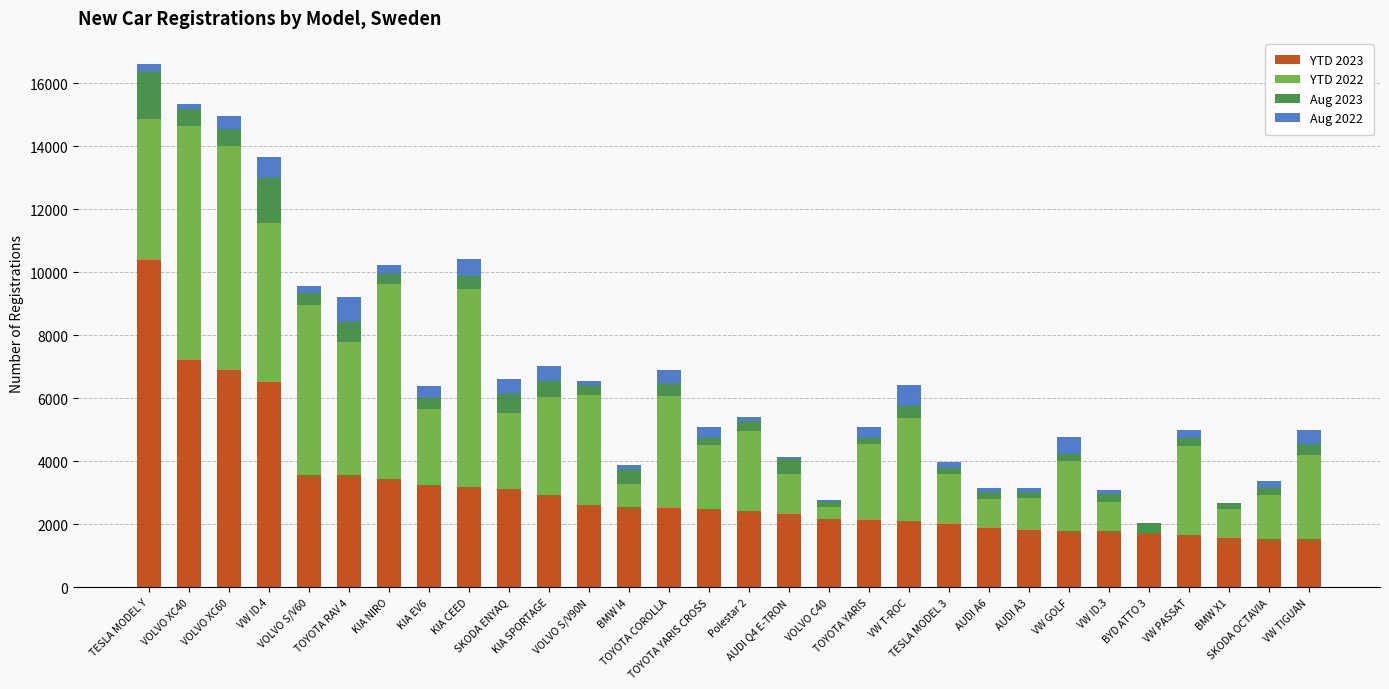

At which category is the sum across all series the highest?

TESLA MODEL Y